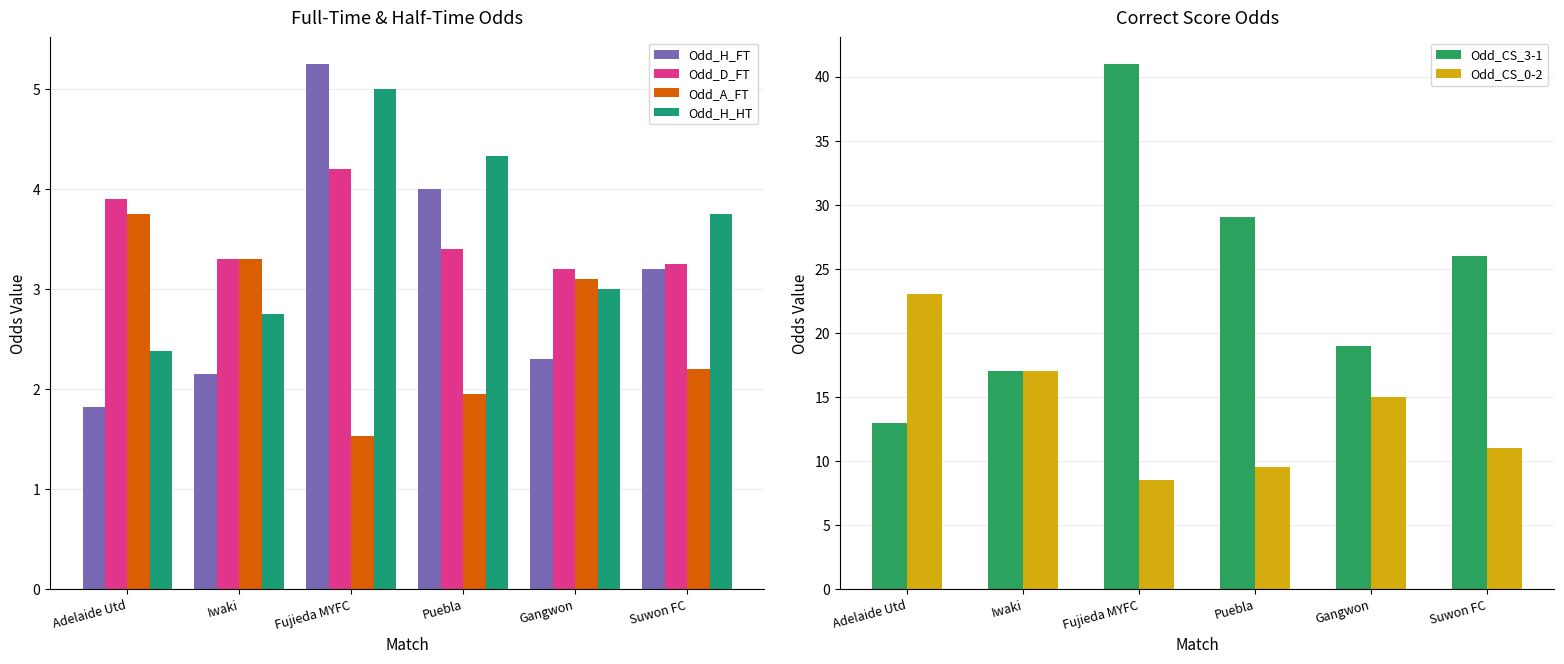

What position from the right is Puebla?

3